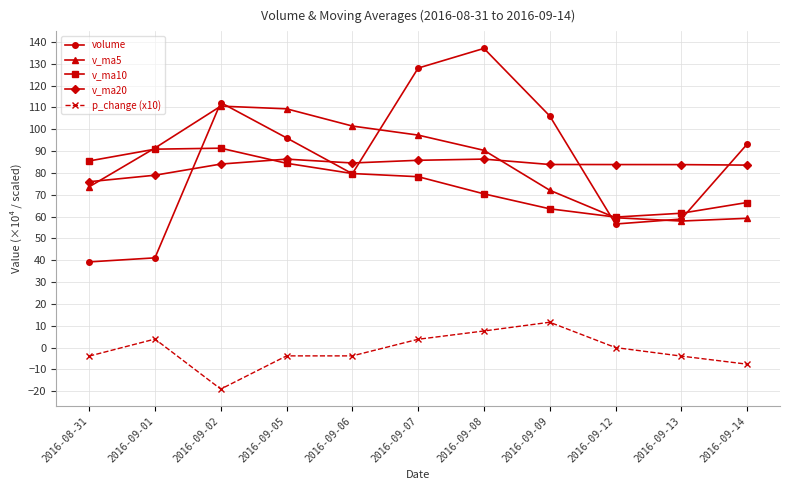

What is the difference between the second highest and second lowest values in the v_ma10 series?

29.3